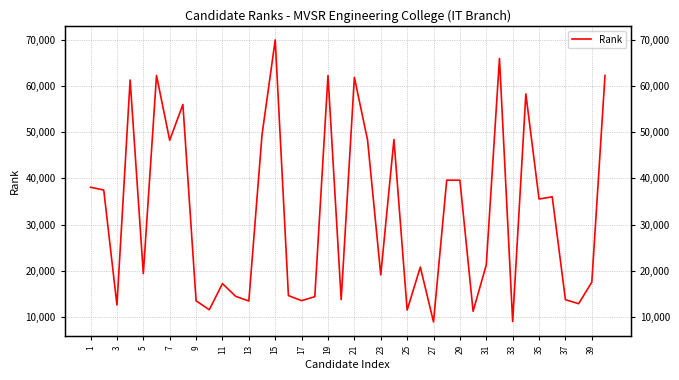

Between 11 and 39, which is larger?

11